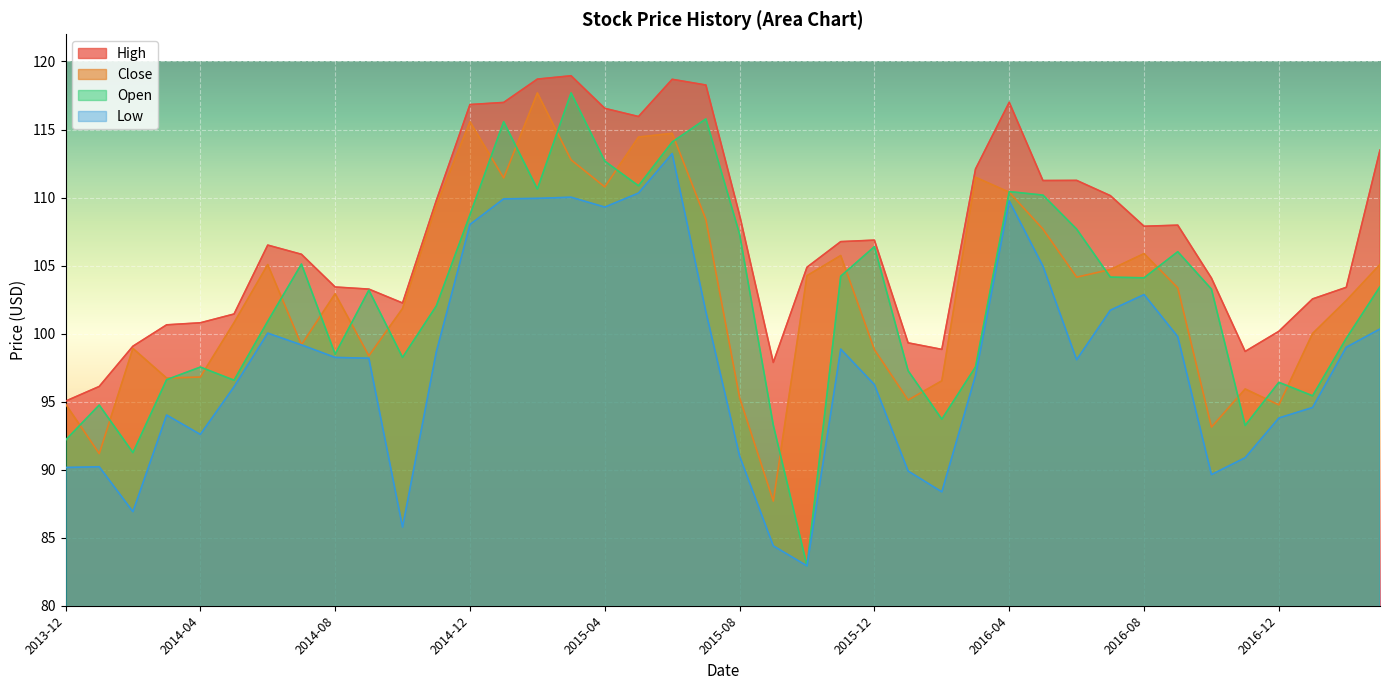

What is the label of the 1st point from the right?

2017-03